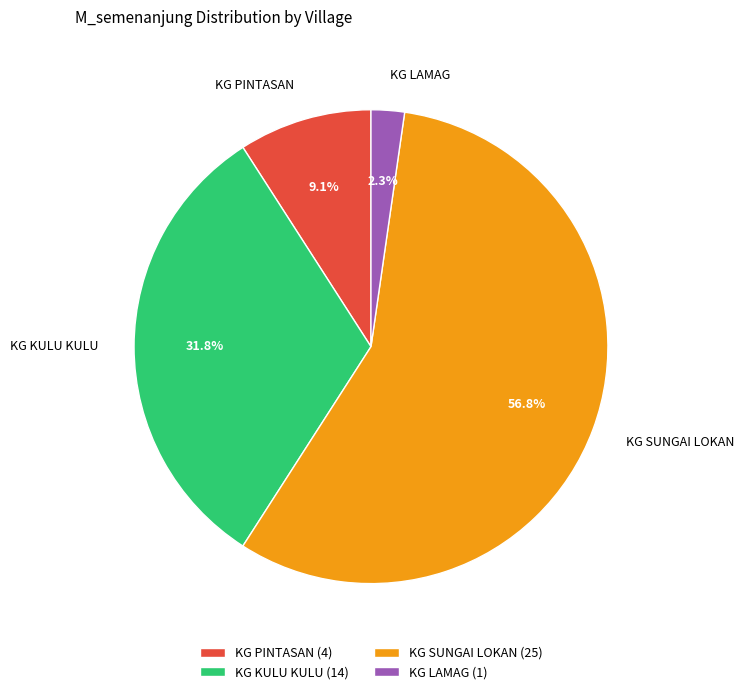

What is the largest slice in the pie chart?

KG SUNGAI LOKAN